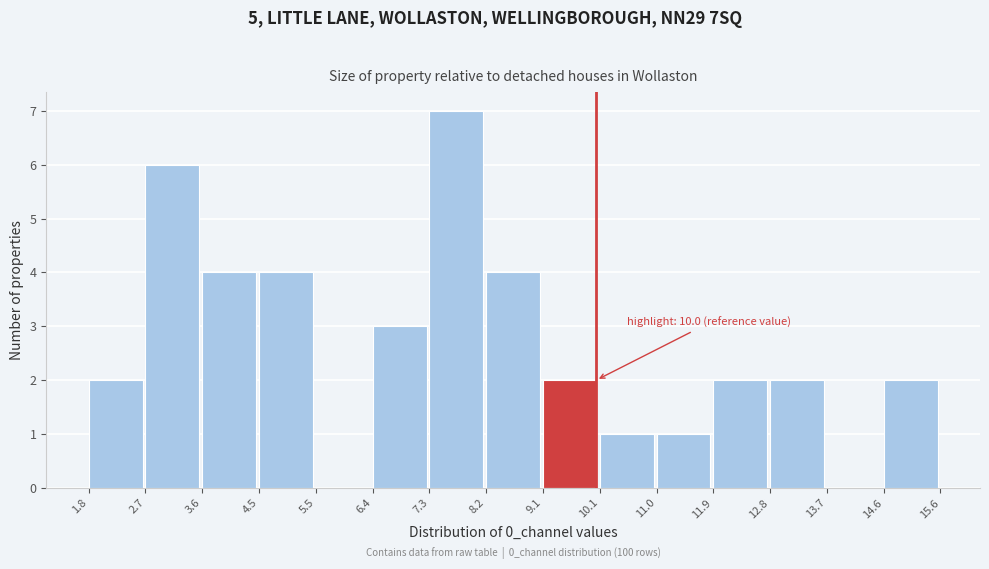

Over which range of the x-axis is the bar tallest?

7.3 to 8.2